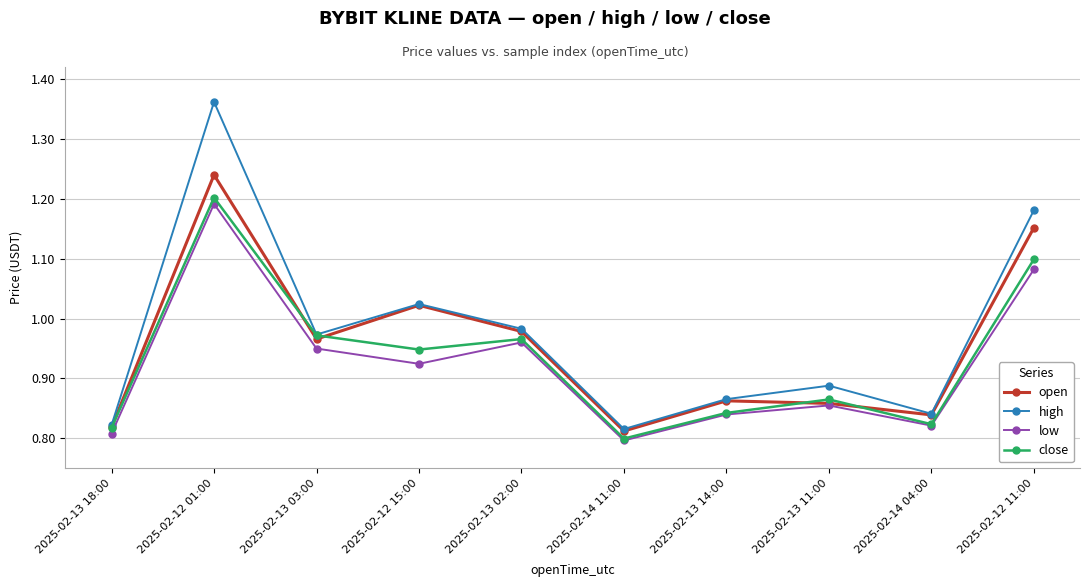

Which series has the widest spread of values?

high